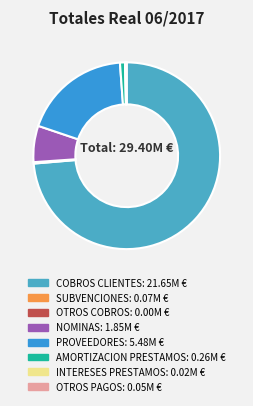

What percentage do SUBVENCIONES and COBROS CLIENTES together represent?

73.9%